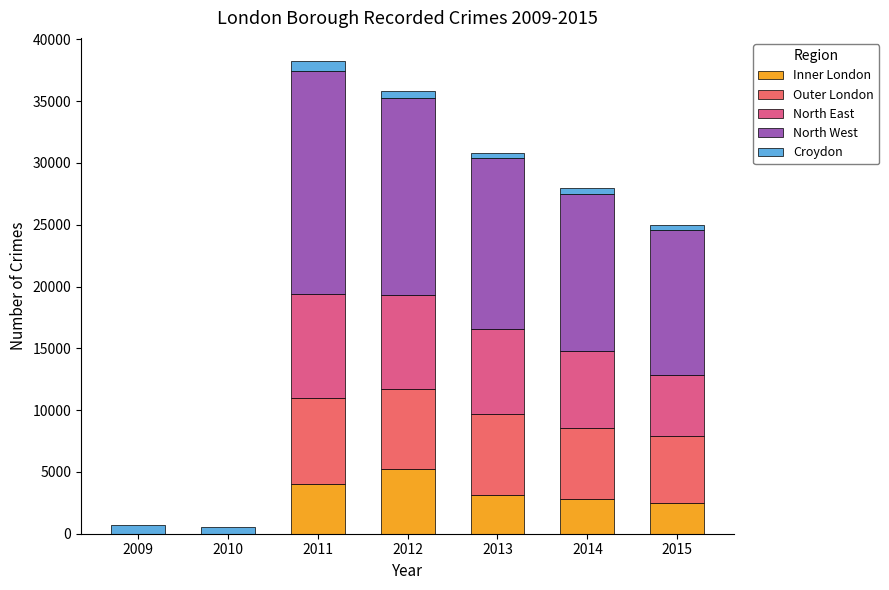

Does the chart contain stacked bars?

Yes